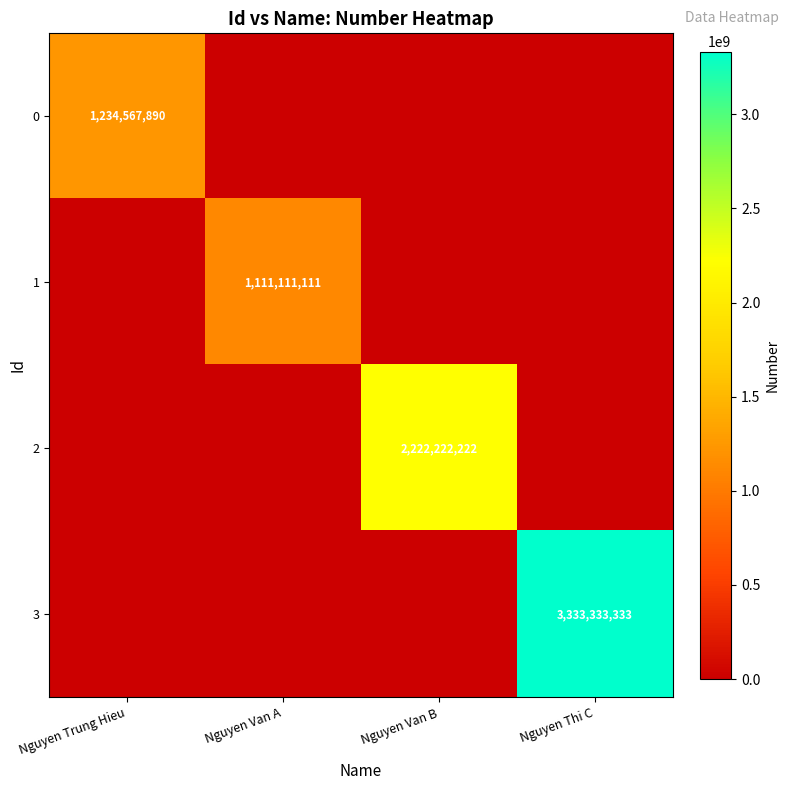

At which label is 3 closest to 1666666666?

Nguyen Trung Hieu